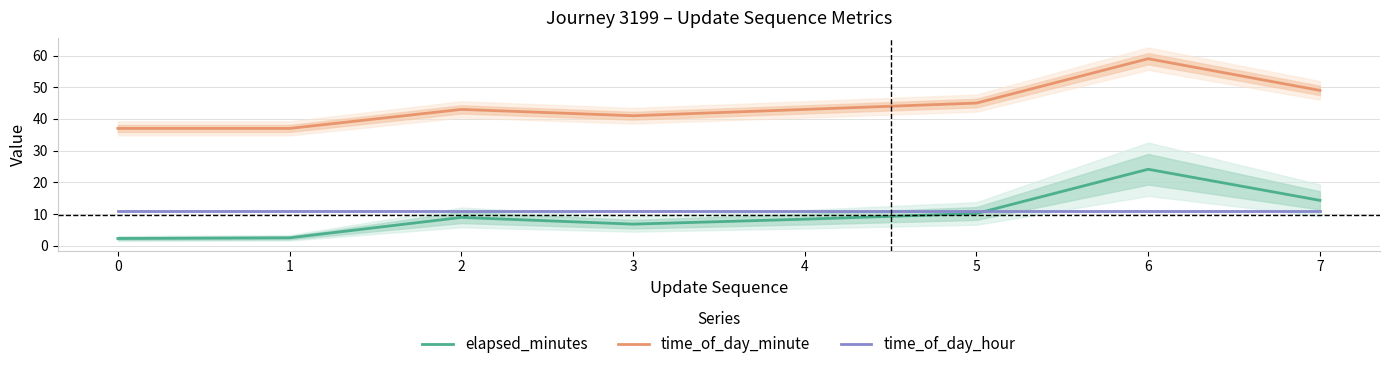

Rank the categories by elapsed_minutes value from highest to lowest.

6, 7, 5, 2, 4, 3, 1, 0